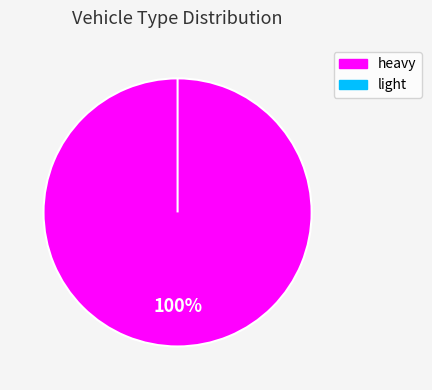

To the nearest percent, what is the difference between the light and heavy slice percentages?

100%